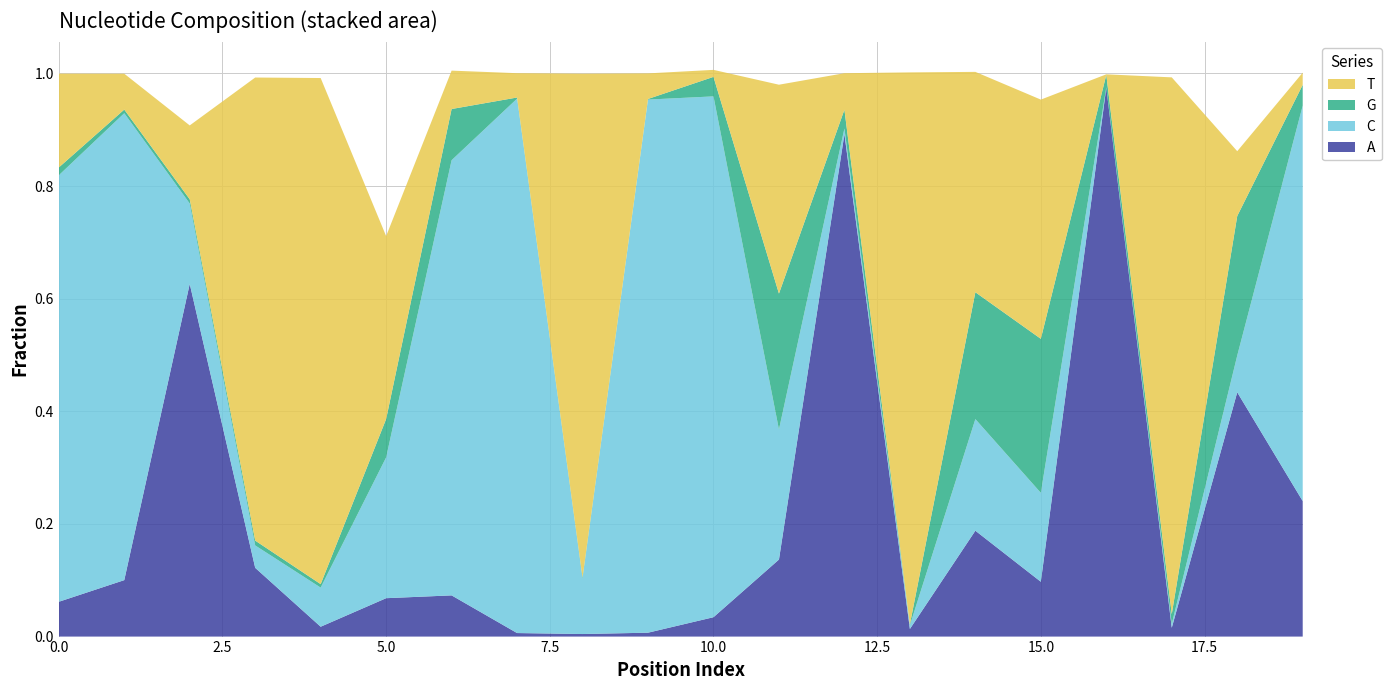

Reading right to left, extract all data points from this chart.

A: 0.2	0.4	0.0	1.0	0.1	0.2	0.0	0.9	0.1	0.0	0.0	0.0	0.0	0.1	0.1	0.0	0.1	0.6	0.1	0.1
C: 0.7	0.1	0.0	0.0	0.2	0.2	0.0	0.0	0.2	0.9	0.9	0.1	0.9	0.8	0.2	0.1	0.0	0.1	0.8	0.8
G: 0.0	0.2	0.0	0.0	0.3	0.2	0.0	0.0	0.2	0.0	0.0	0.0	0.0	0.1	0.1	0.0	0.0	0.0	0.0	0.0
T: 0.0	0.1	1.0	0.0	0.4	0.4	1.0	0.1	0.4	0.0	0.0	0.9	0.0	0.1	0.3	0.9	0.8	0.1	0.1	0.2